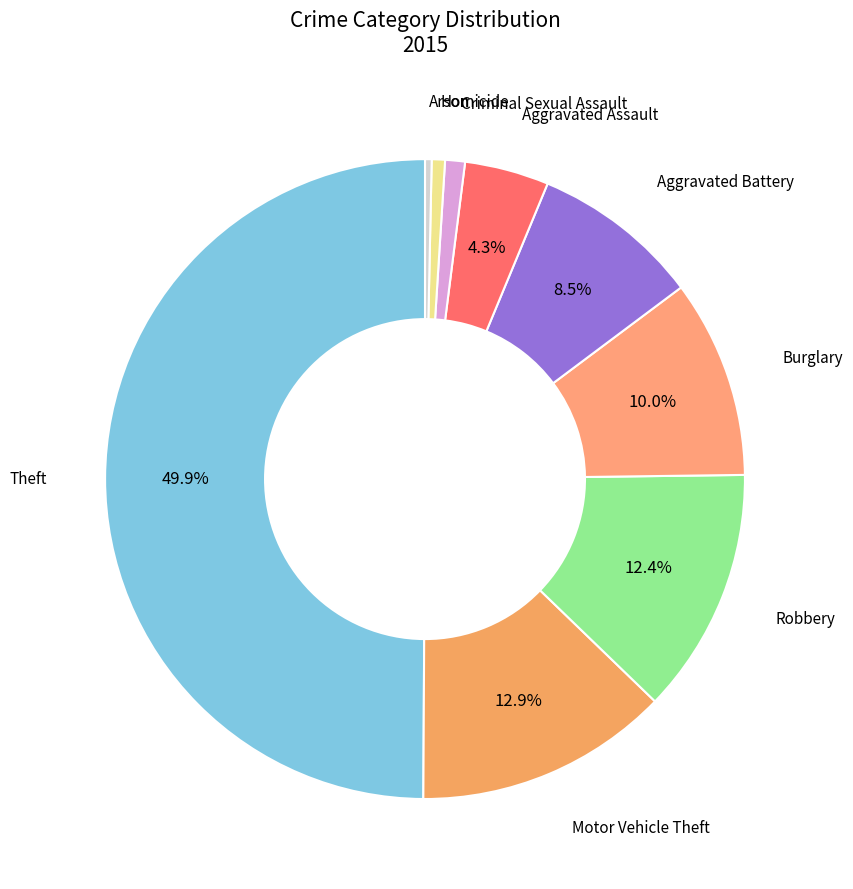

How many slices are in this pie chart?

9